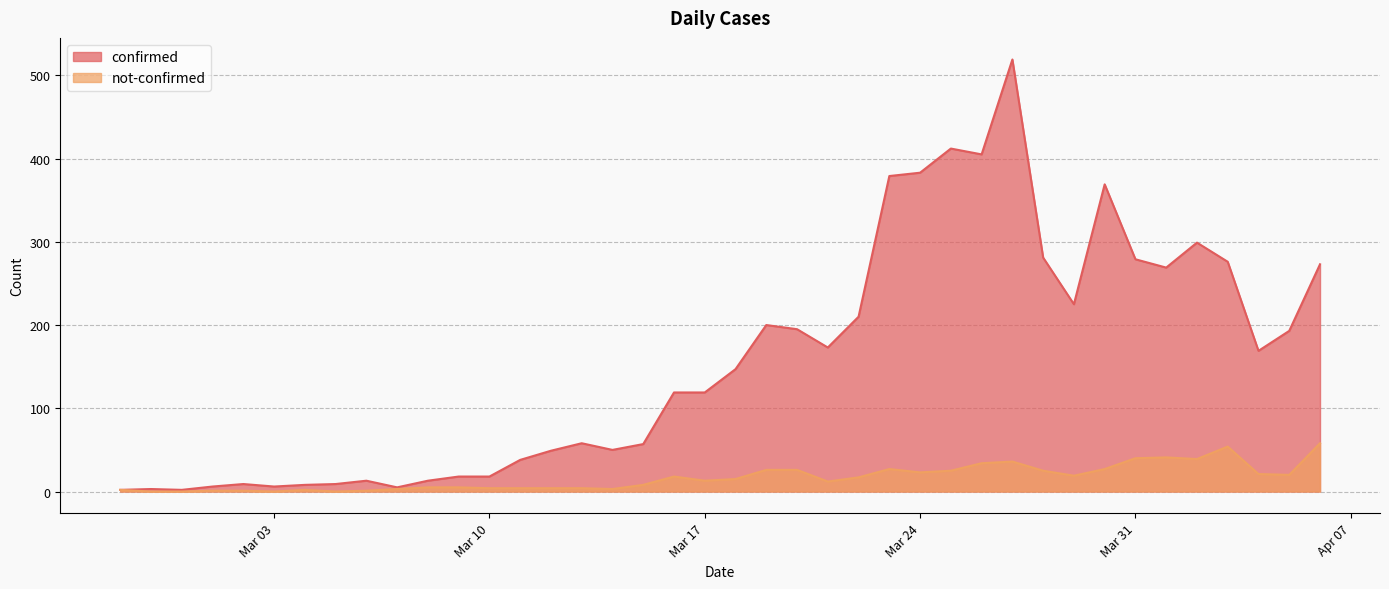

How many values in not-confirmed are above zero?

36